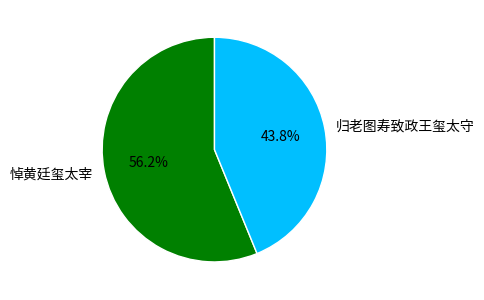

To the nearest percent, what is the combined percentage of 归老图寿致政王玺太守 and 悼黄廷玺太宰?

100%